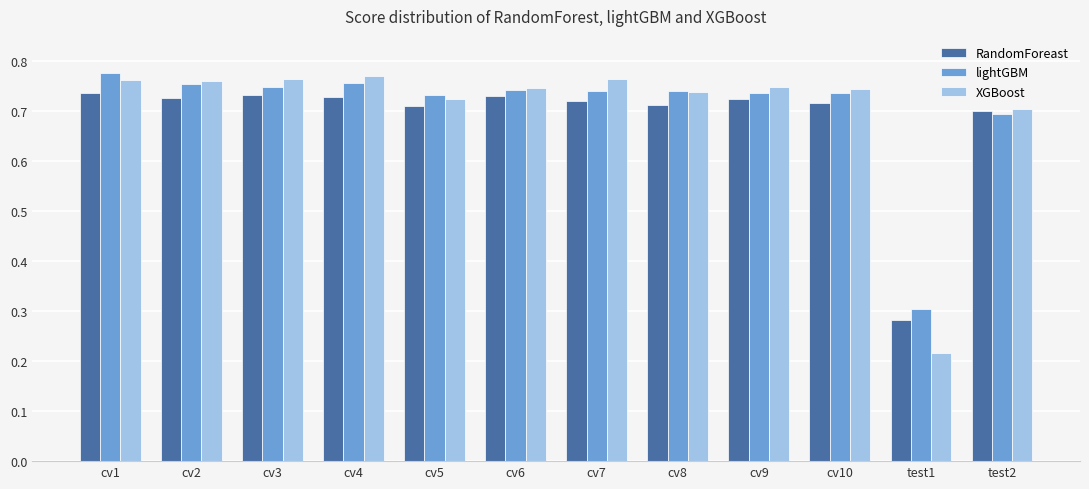

What is the difference between the highest and lowest values at test1?

0.1